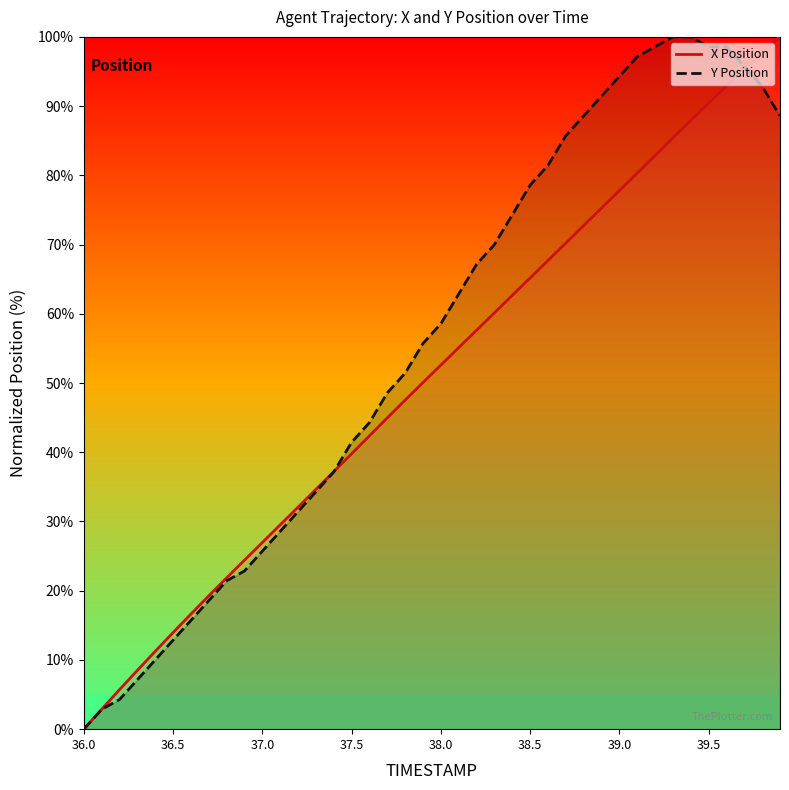

At which category does the chart reach its minimum across all series?

36.0